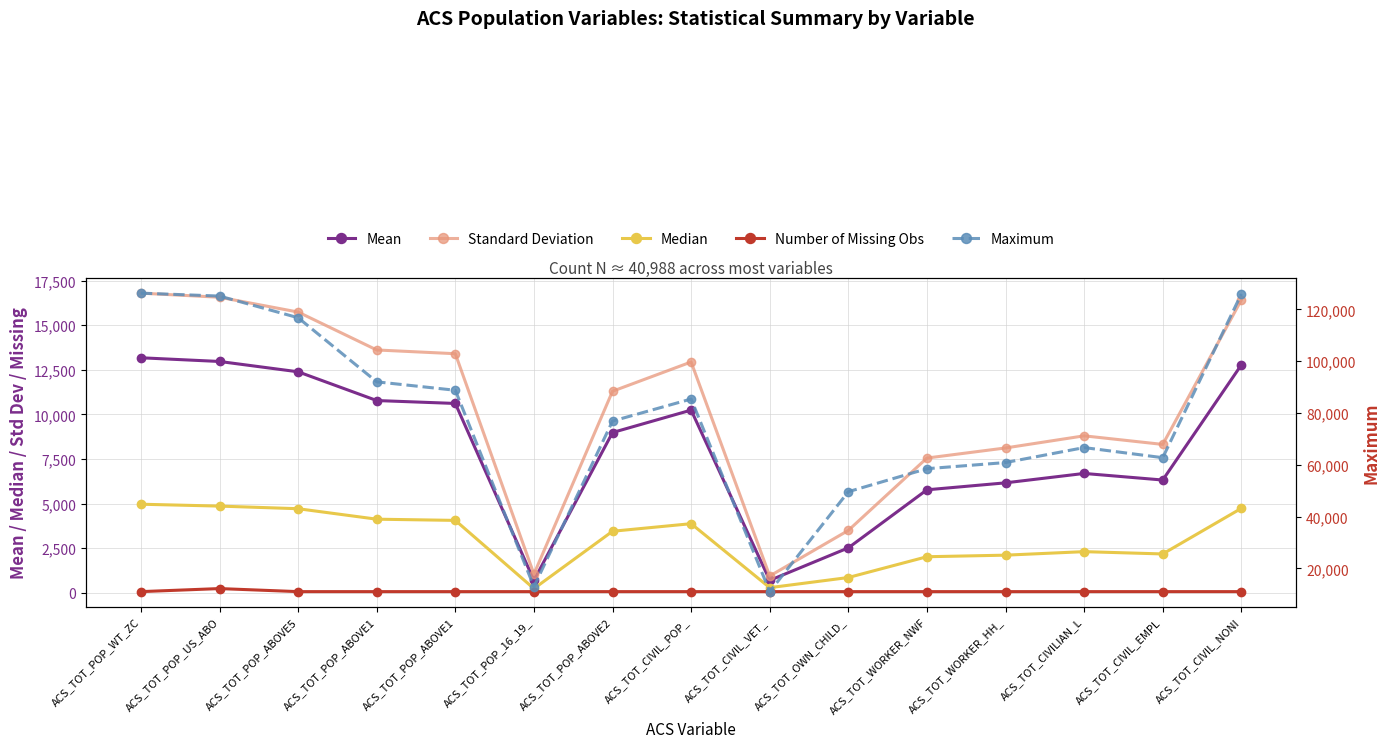

Where is the first local maximum for Mean?

ACS_TOT_CIVIL_POP_